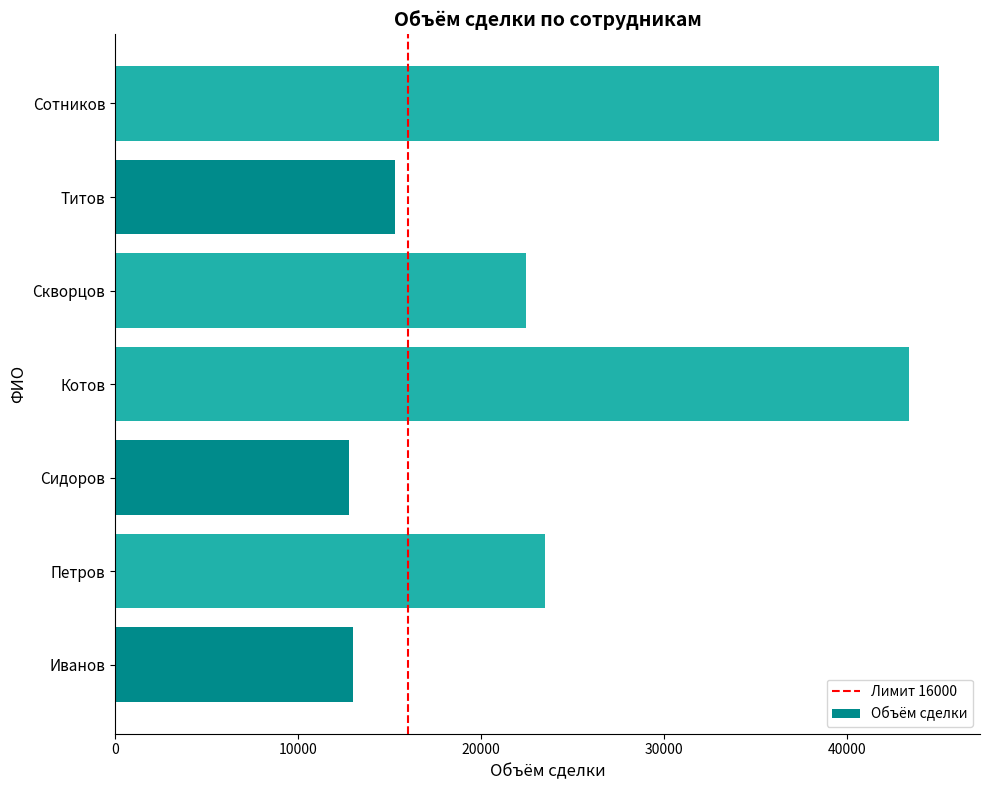

What is the difference between the values at Сотников and Иванов?

32000